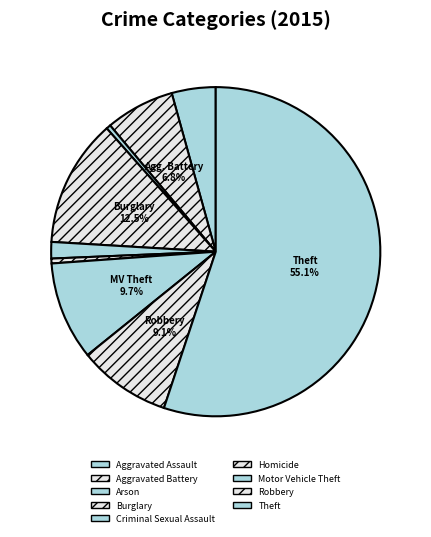

What is the total percentage of Theft and Arson?

55.5%